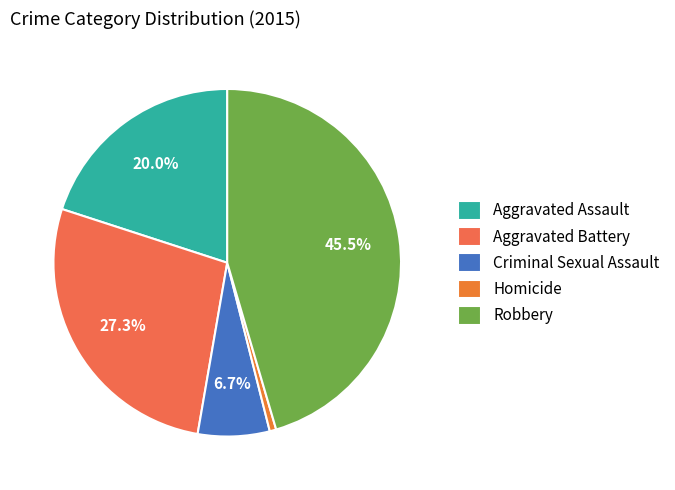

Is it true that Aggravated Battery is 27% of the pie?

True